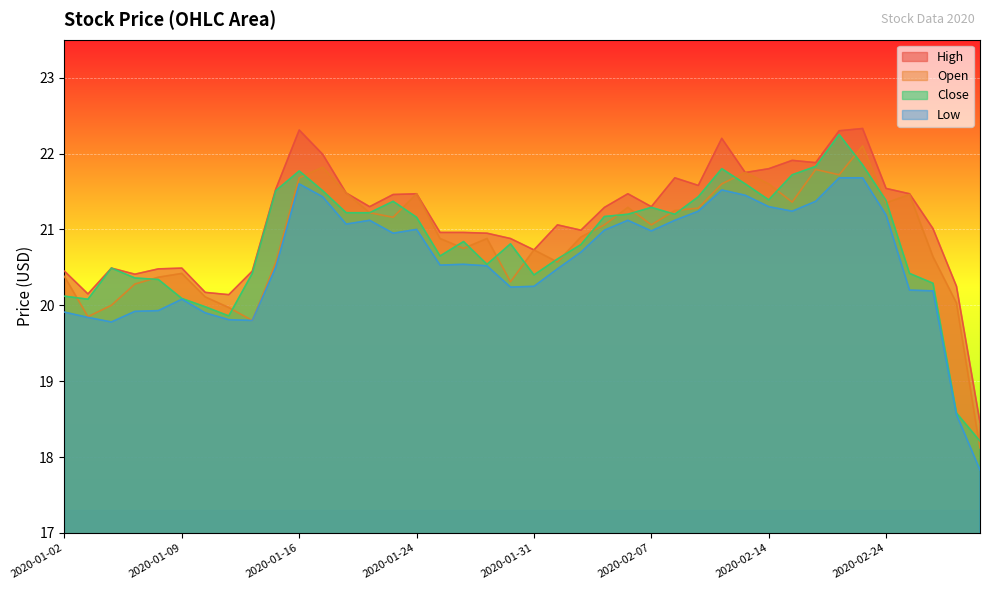

At which label does High first exceed 21?

2020-01-15